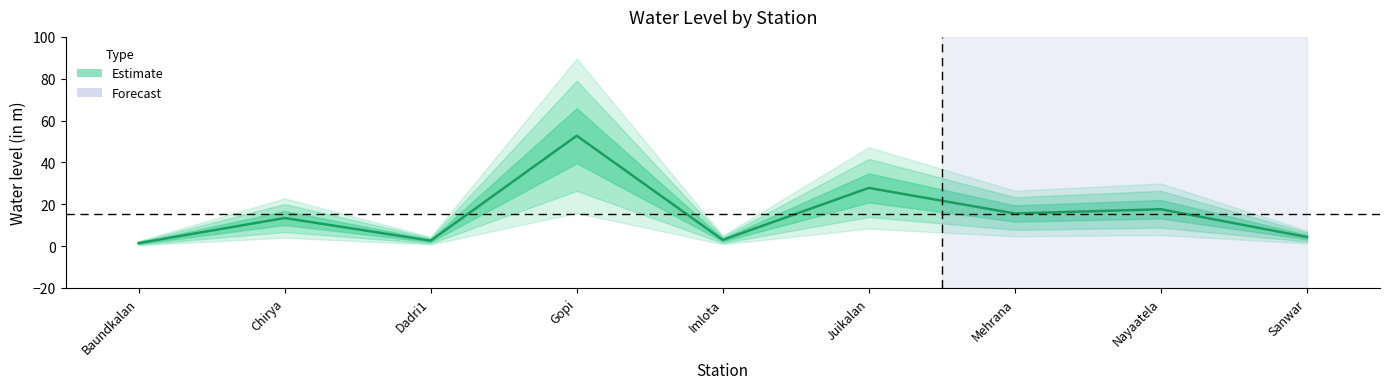

Approximately how many times larger is the value at Baundkalan compared to Chirya?

0.1